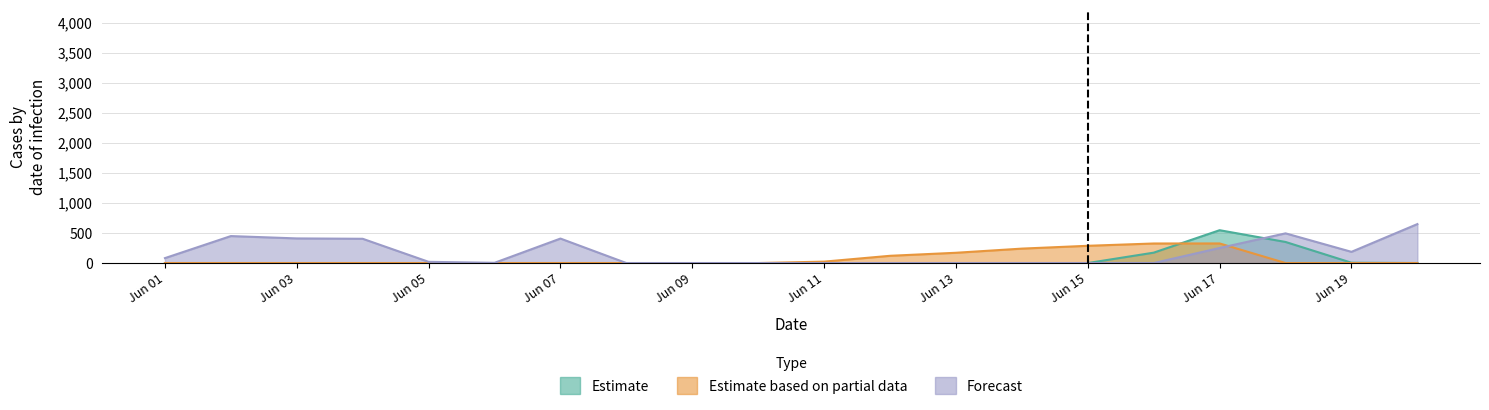

What is the difference between the highest and lowest values at 17?

494.8